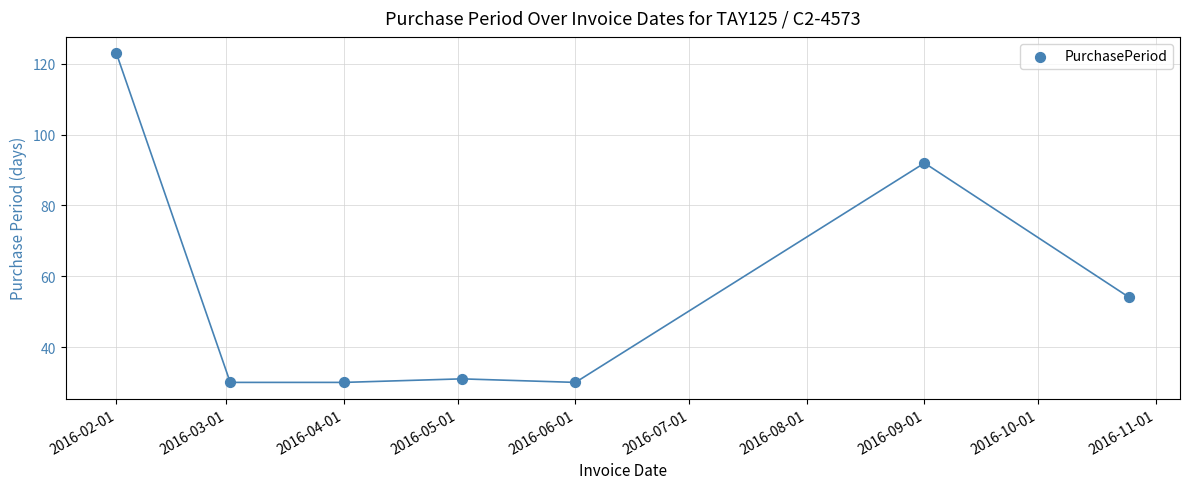

What Y value in the scatter plot is closest to 76?

92